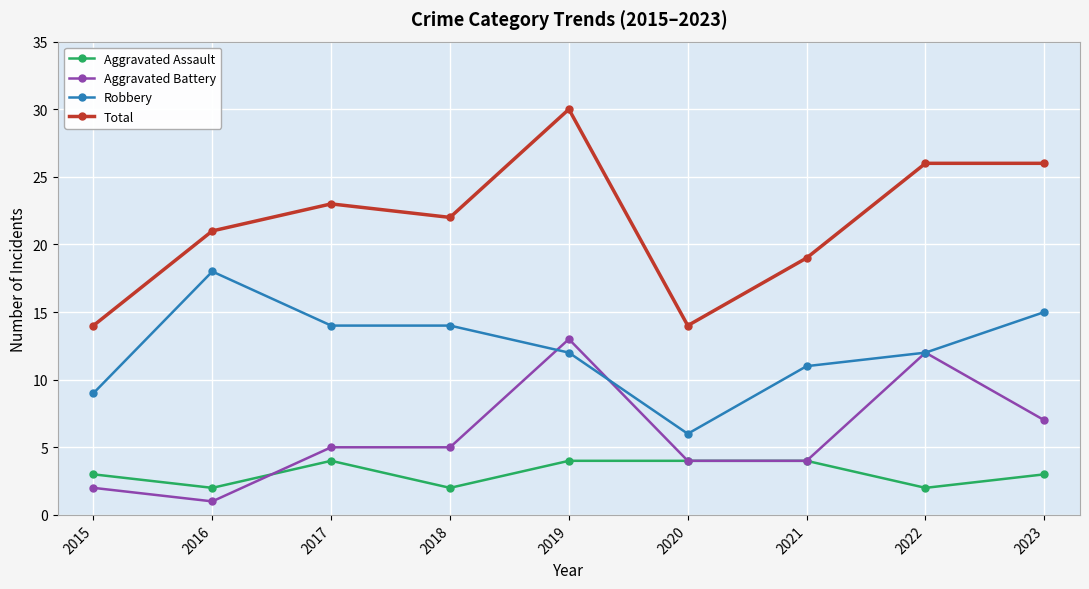

Reading right to left, extract all data points from this chart.

Aggravated Assault: 2023=3	2022=2	2021=4	2020=4	2019=4	2018=2	2017=4	2016=2	2015=3
Aggravated Battery: 2023=7	2022=12	2021=4	2020=4	2019=13	2018=5	2017=5	2016=1	2015=2
Robbery: 2023=15	2022=12	2021=11	2020=6	2019=12	2018=14	2017=14	2016=18	2015=9
Total: 2023=26	2022=26	2021=19	2020=14	2019=30	2018=22	2017=23	2016=21	2015=14